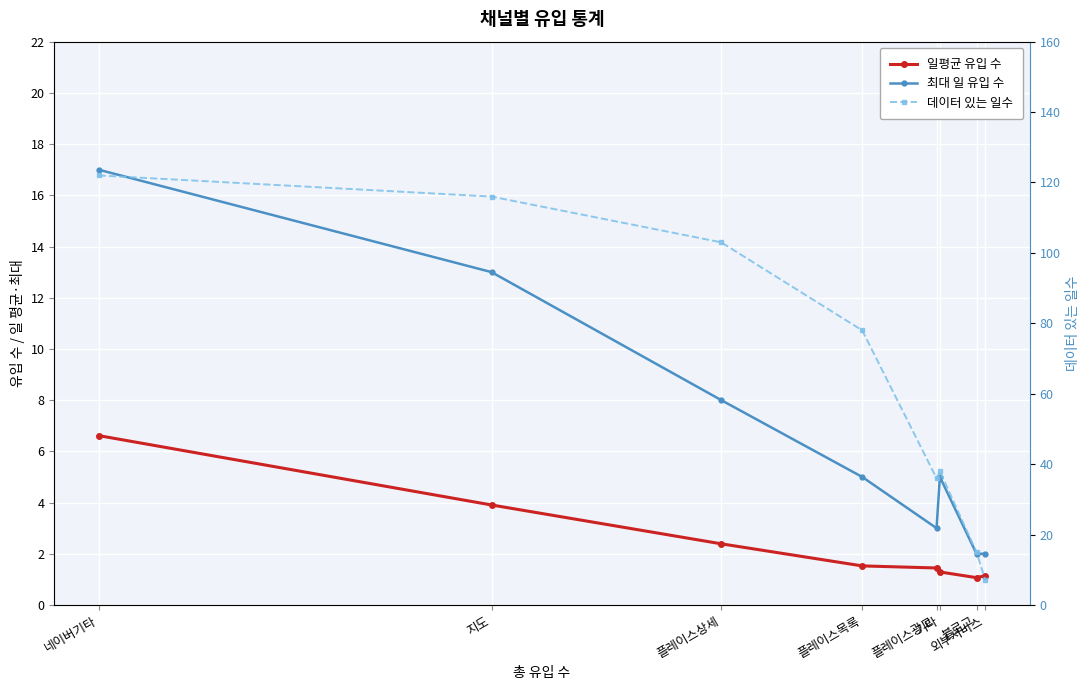

At 네이버기타, list the series in order from smallest to largest.

일평균 유입 수, 최대 일 유입 수, 데이터 있는 일수